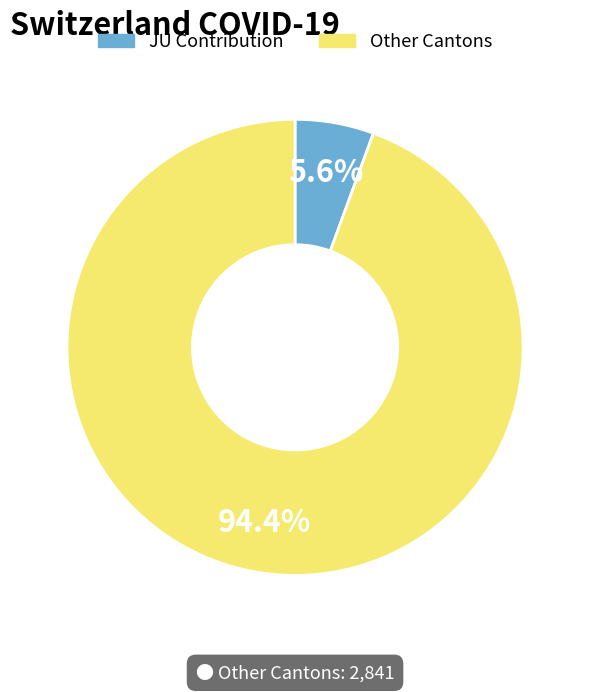

What is the largest slice in the pie chart?

Other Cantons